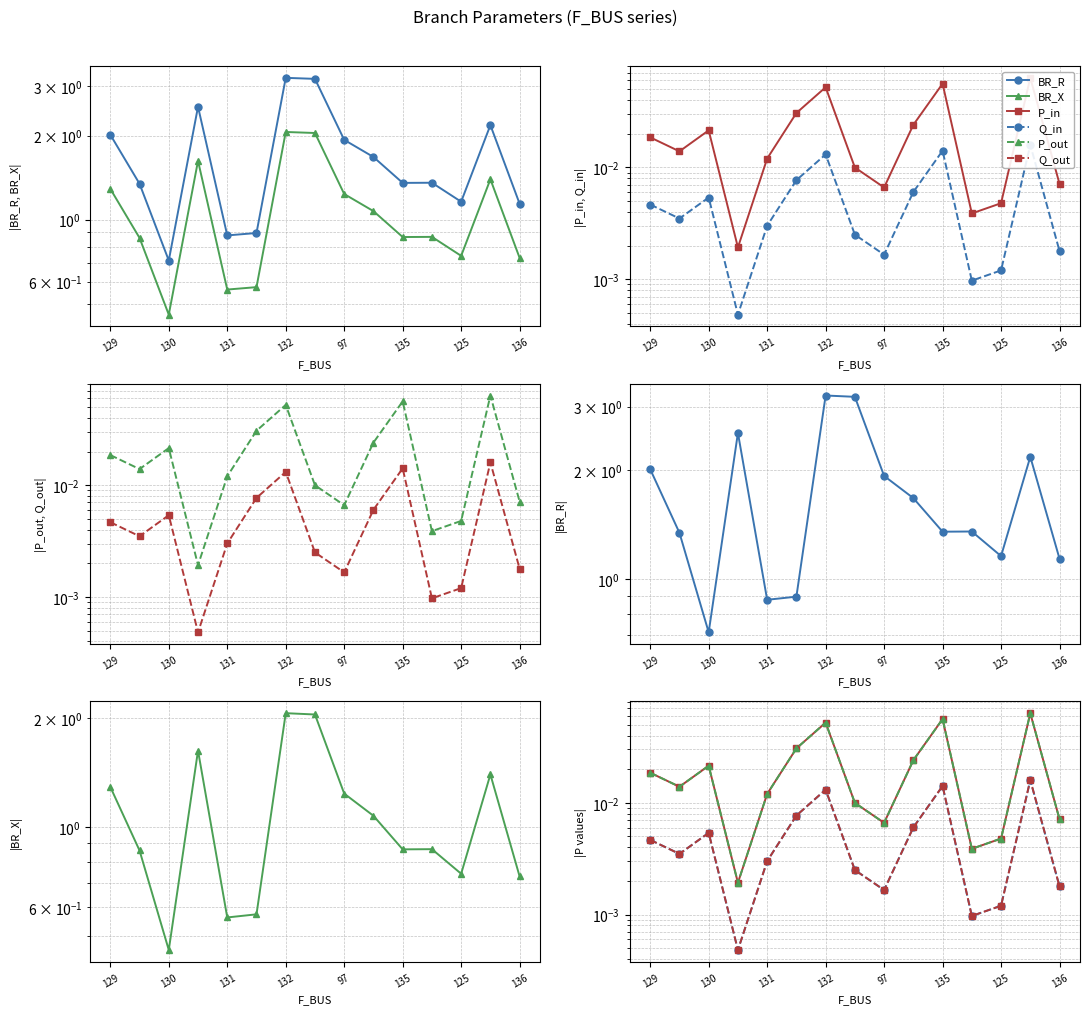

After their last crossing, which series has the higher values: P_in or P_out?

P_in